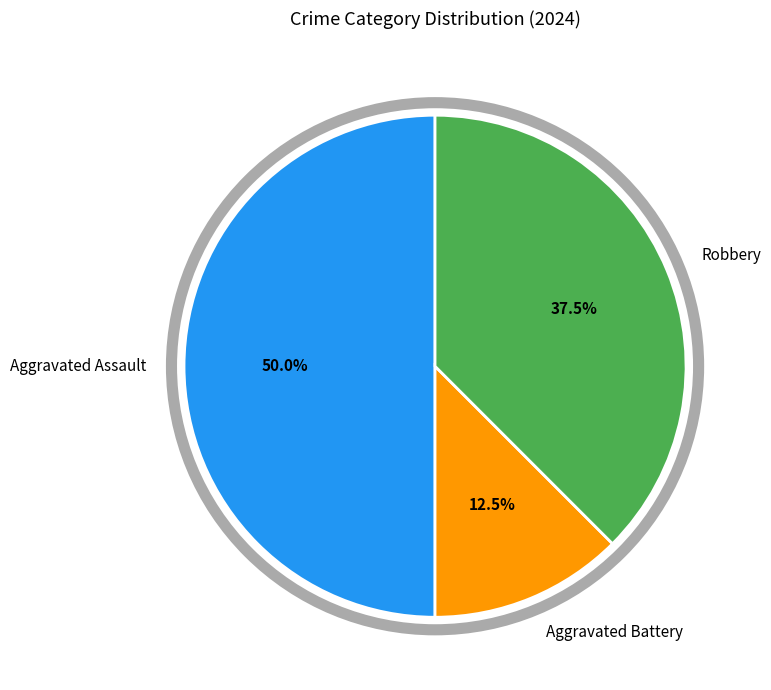

Does Aggravated Battery account for over 50% of the chart?

No